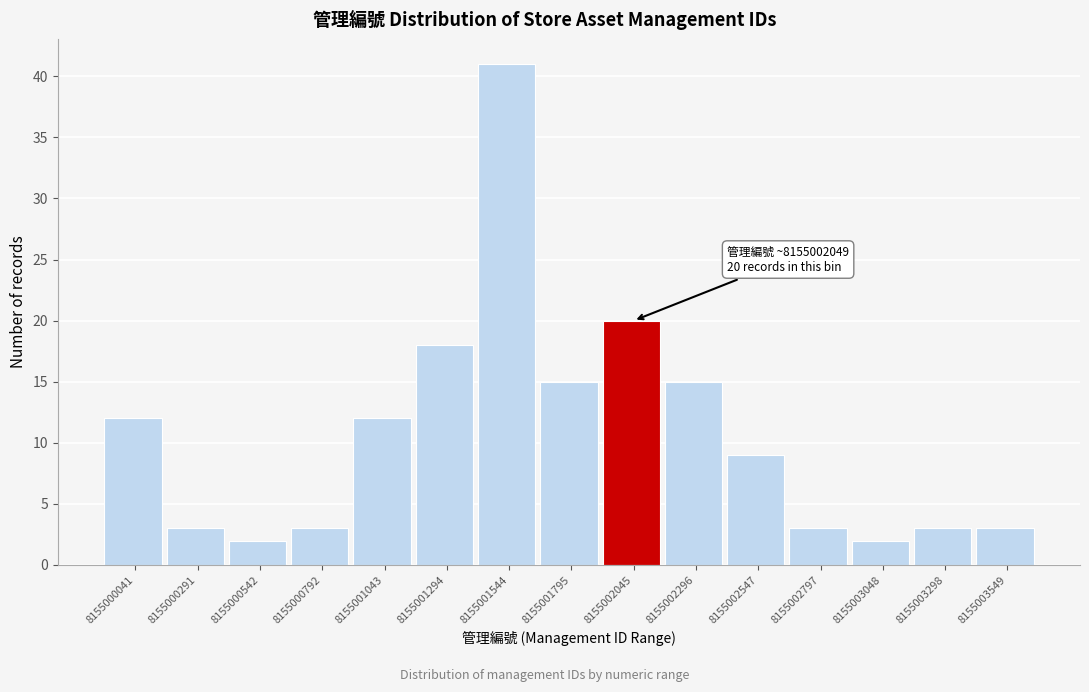

Reading right to left, what are all the values shown in this chart?

8155003549=3	8155003298=3	8155003048=2	8155002797=3	8155002547=9	8155002296=15	8155002045=20	8155001795=15	8155001544=41	8155001294=18	8155001043=12	8155000792=3	8155000542=2	8155000291=3	8155000041=12